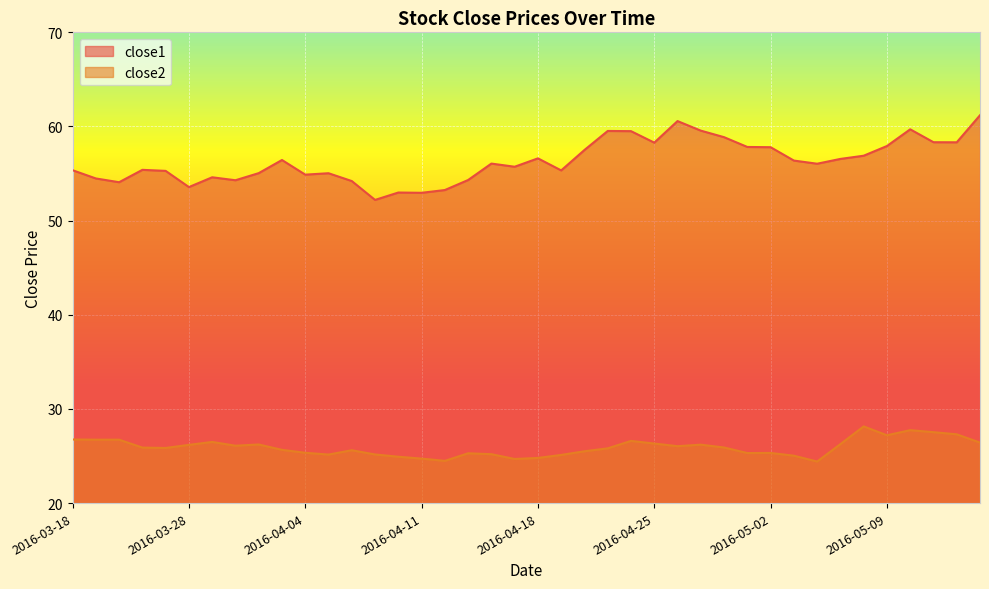

Reading right to left, transcribe all the data shown in this chart.

close1: 61.2	58.3	58.3	59.7	57.9	56.9	56.6	56.0	56.4	57.8	57.8	58.9	59.6	60.6	58.3	59.5	59.5	57.5	55.3	56.6	55.7	56.1	54.3	53.2	53.0	53.0	52.2	54.2	55.0	54.9	56.4	55.0	54.3	54.6	53.6	55.3	55.4	54.1	54.5	55.4
close2: 26.4	27.3	27.5	27.7	27.2	28.1	26.3	24.4	25.0	25.3	25.3	25.9	26.2	26.0	26.3	26.6	25.8	25.5	25.1	24.8	24.7	25.2	25.3	24.5	24.7	24.9	25.2	25.6	25.2	25.3	25.7	26.2	26.1	26.5	26.2	25.9	25.9	26.7	26.7	26.8